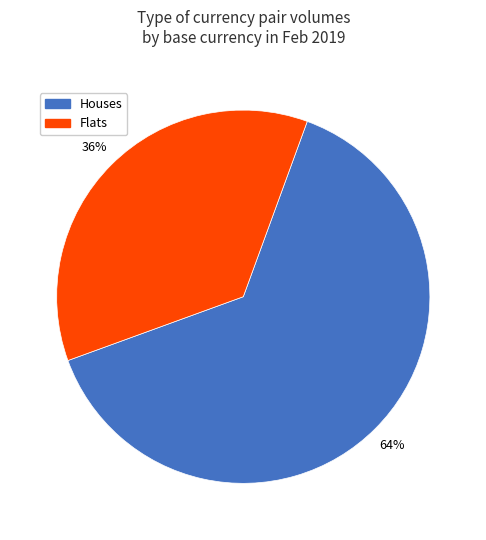

Count the number of slices in the pie.

2